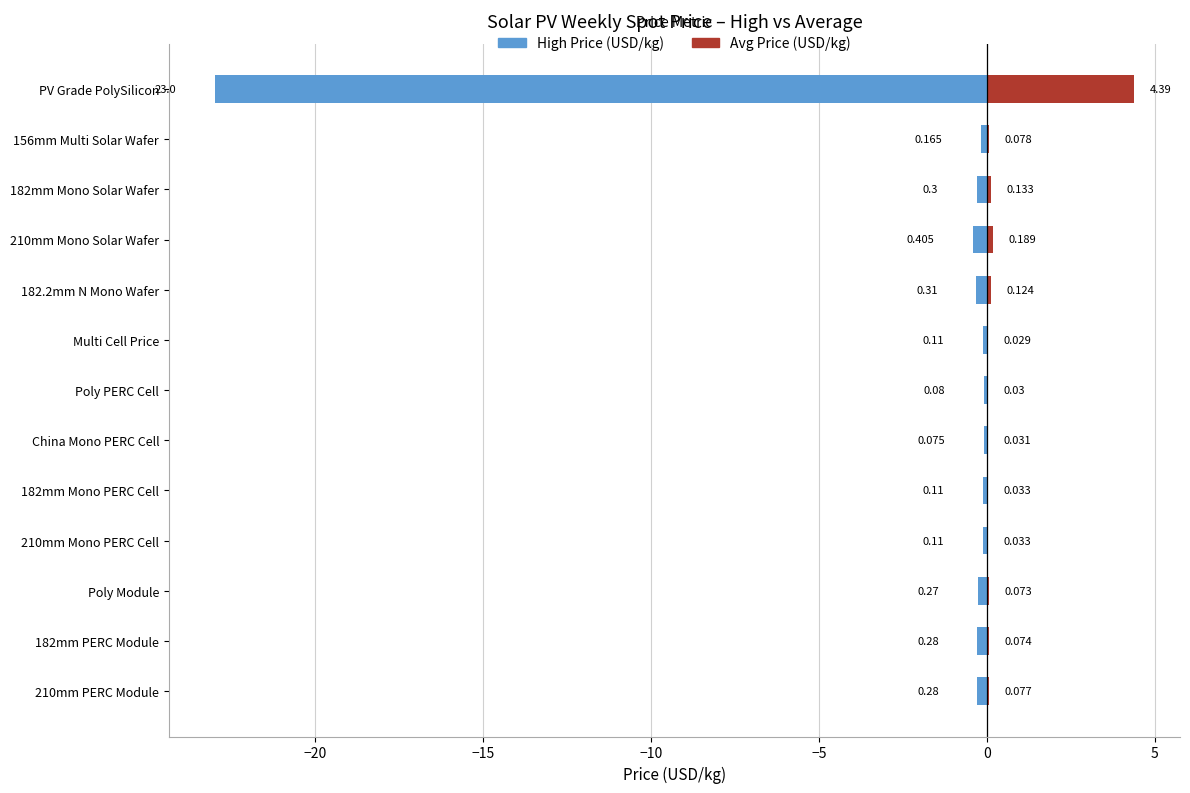

Rank the series by their average value, from highest to lowest.

Avg Price (USD/kg), High Price (USD/kg)